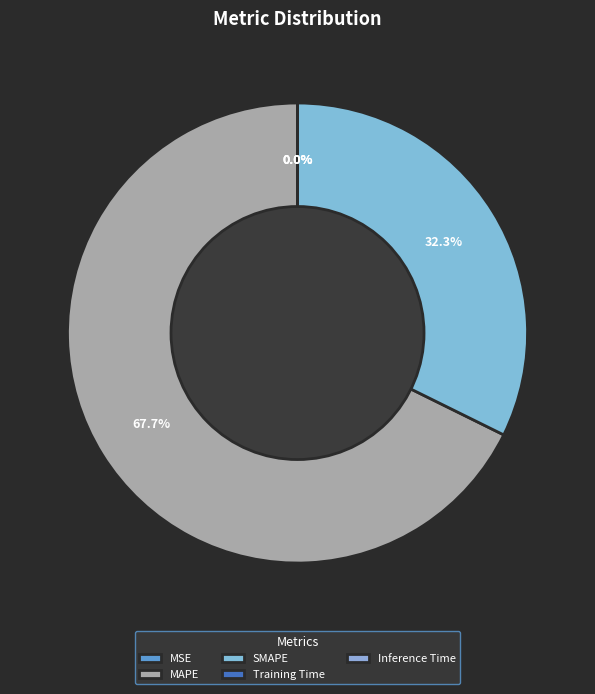

True or false: MSE accounts for 0% of the total.

True